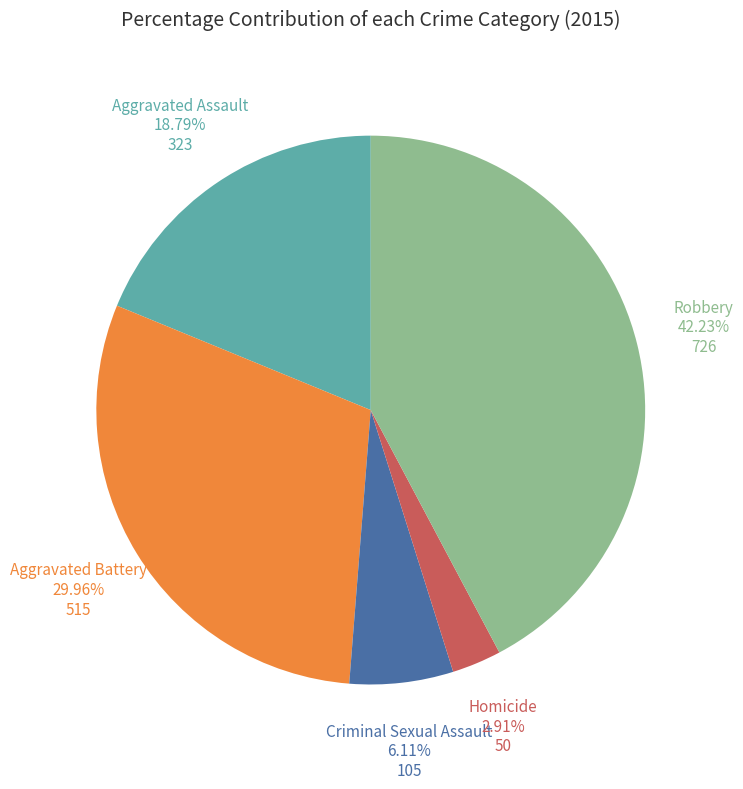

Which category has the biggest portion of the pie?

Robbery